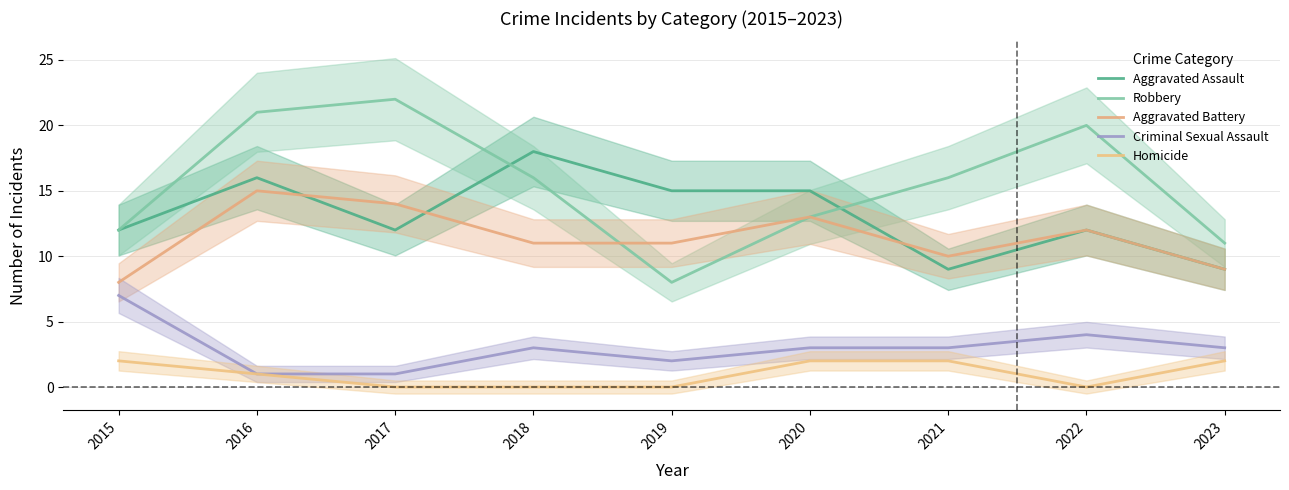

What is the spread (max minus min) of values at 2022?

20